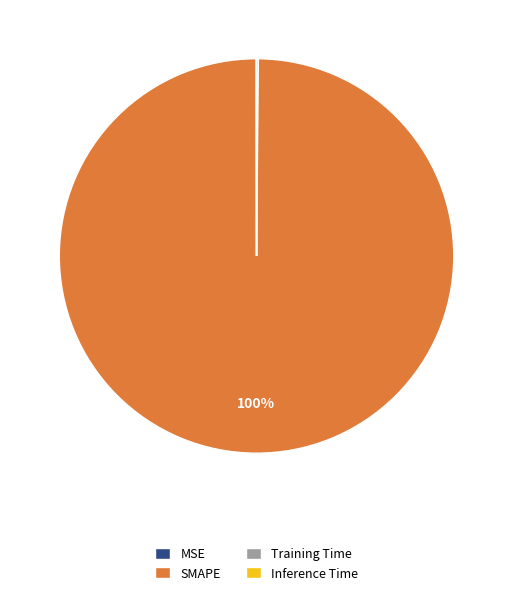

True or false: SMAPE accounts for 100% of the total.

True